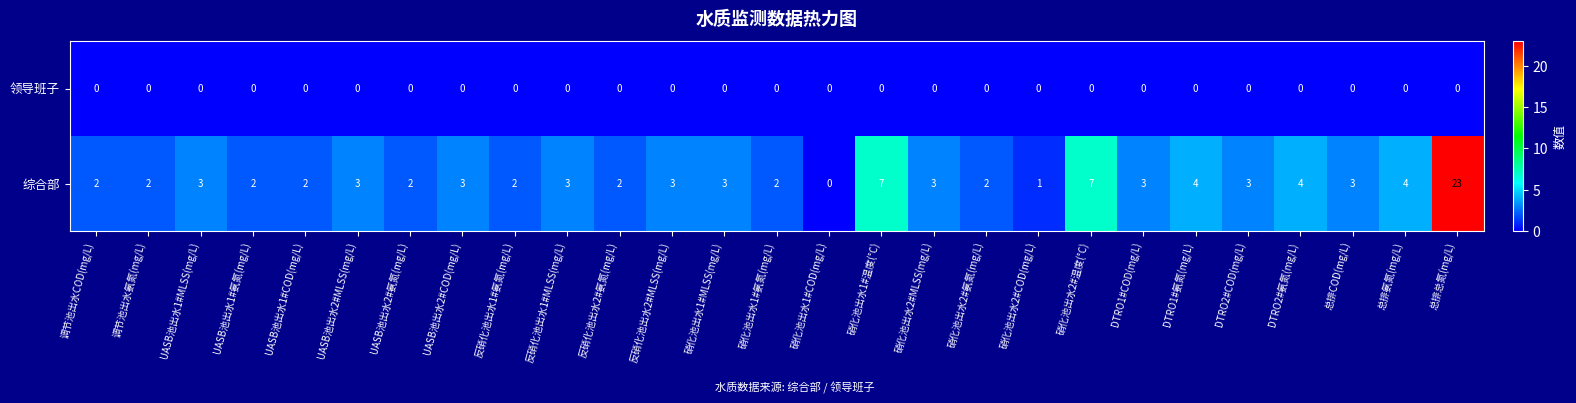

What is the total value across all series at DTRO1#氨氮(mg/L)?

4